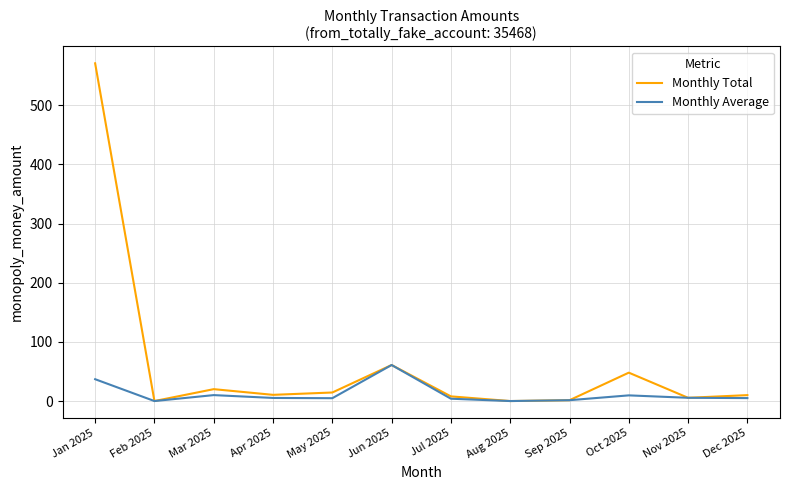

What is the approximate value of Monthly Total at Apr 2025?

10.5